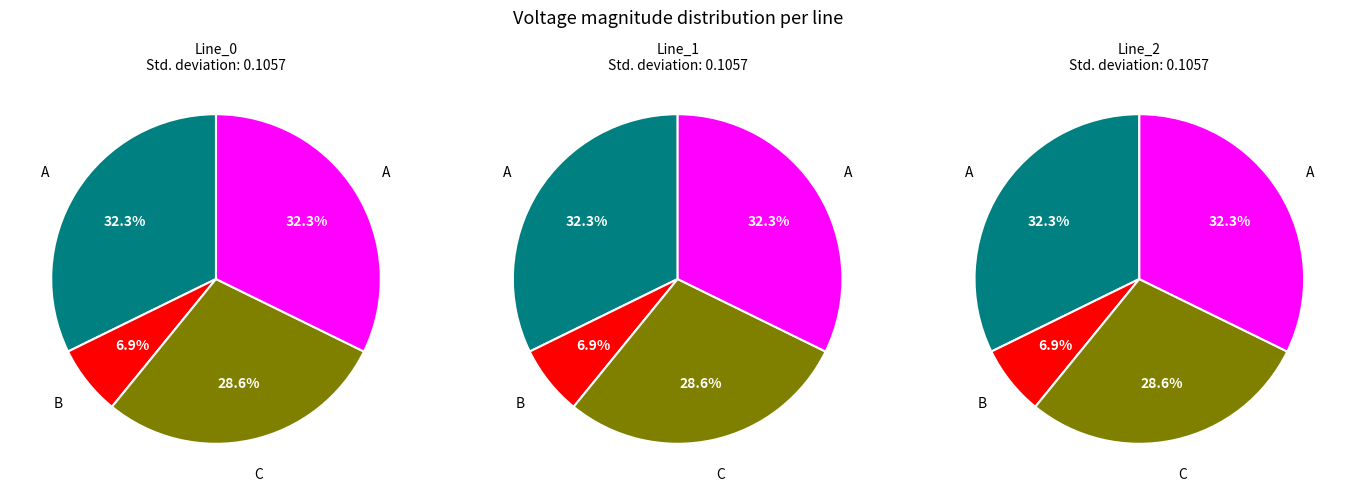

What percentage do Line_0 and Line_1 together represent?

66.7%